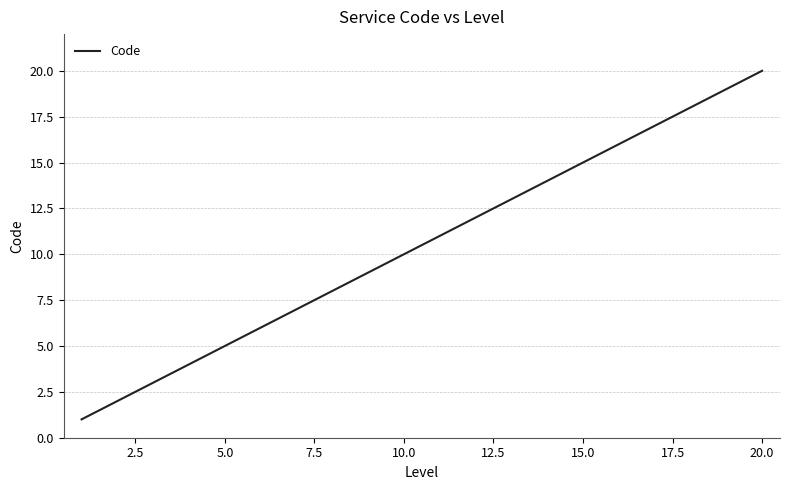

What is the difference between the maximum and minimum values?

19